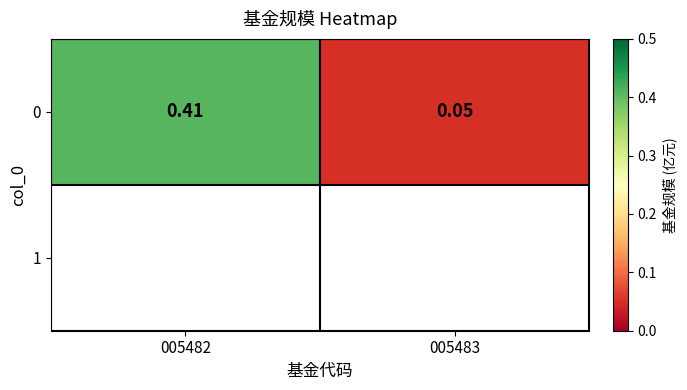

The chart shows a value of 0.1 at 005483. True or false?

True